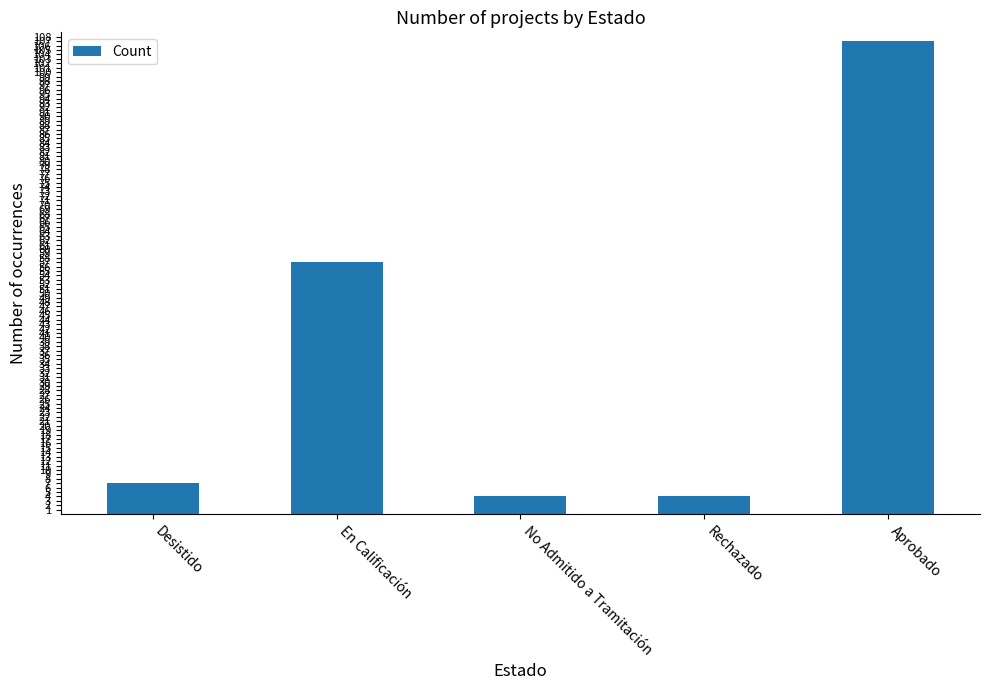

What is the sum of all values?

179